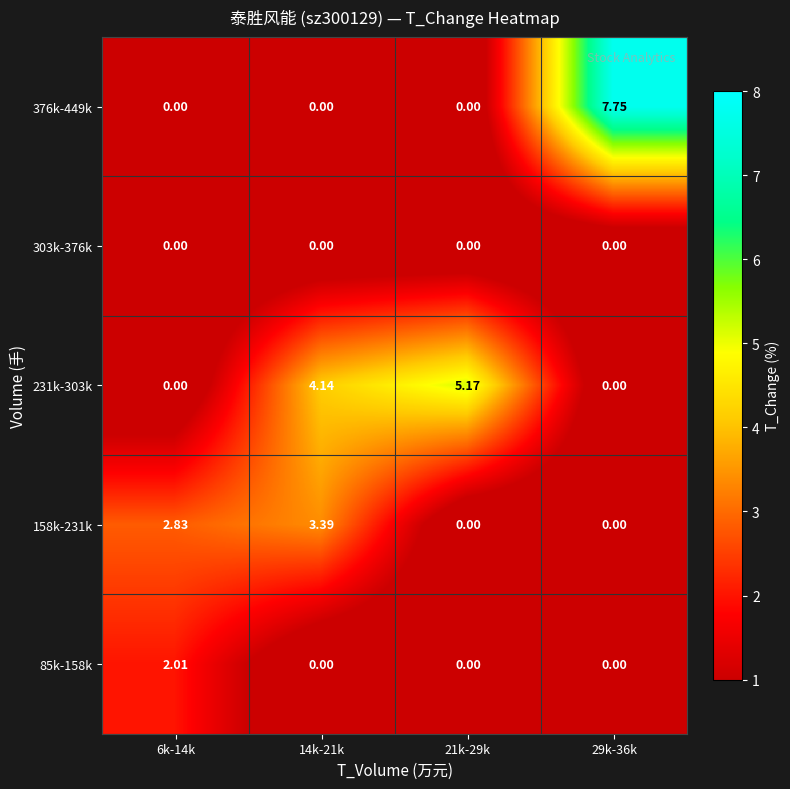

How many positive values does the 376k-449k series have?

1